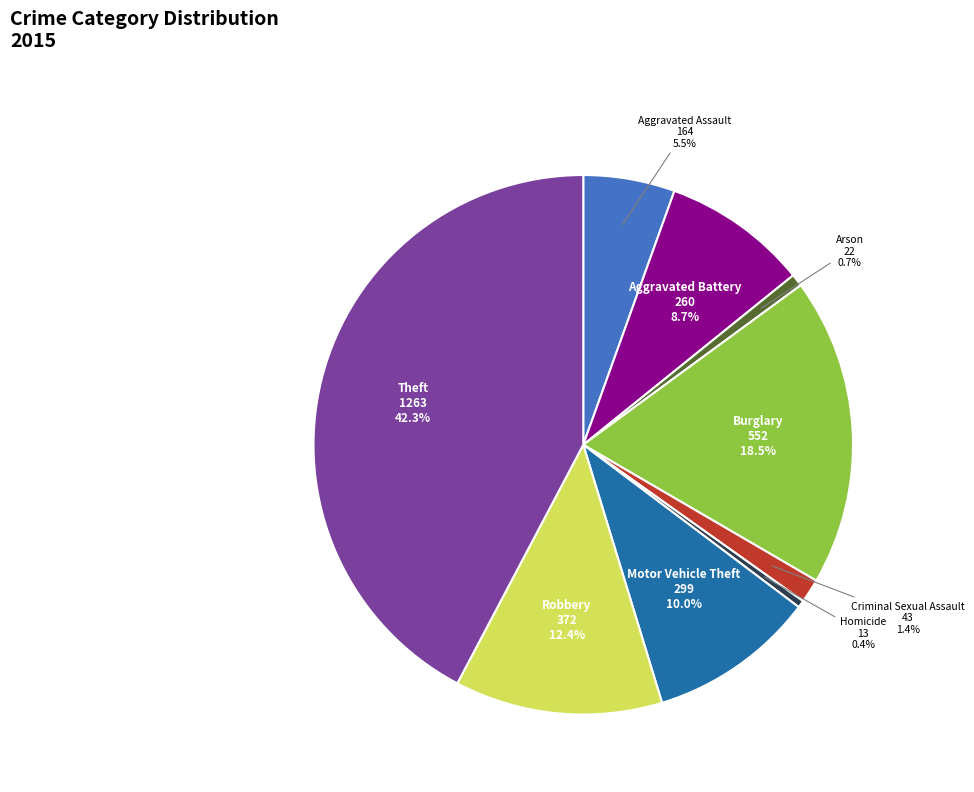

Does Homicide account for over 50% of the chart?

No